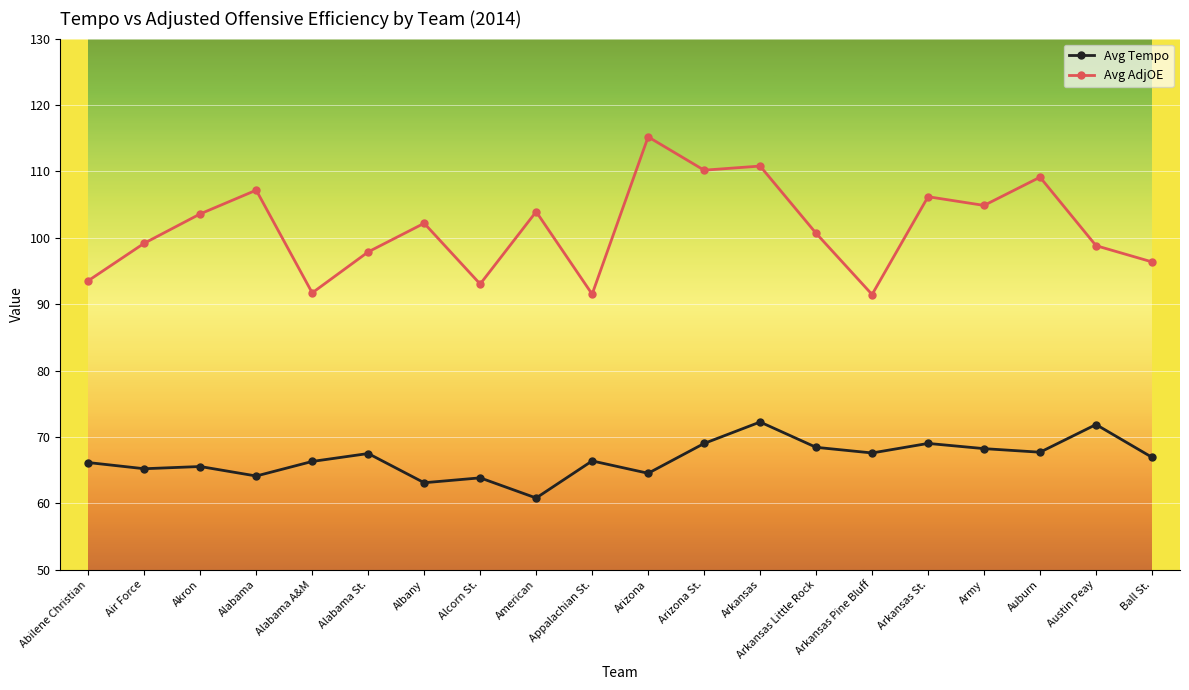

At Ball St., list the series in order from largest to smallest.

Avg AdjOE, Avg Tempo